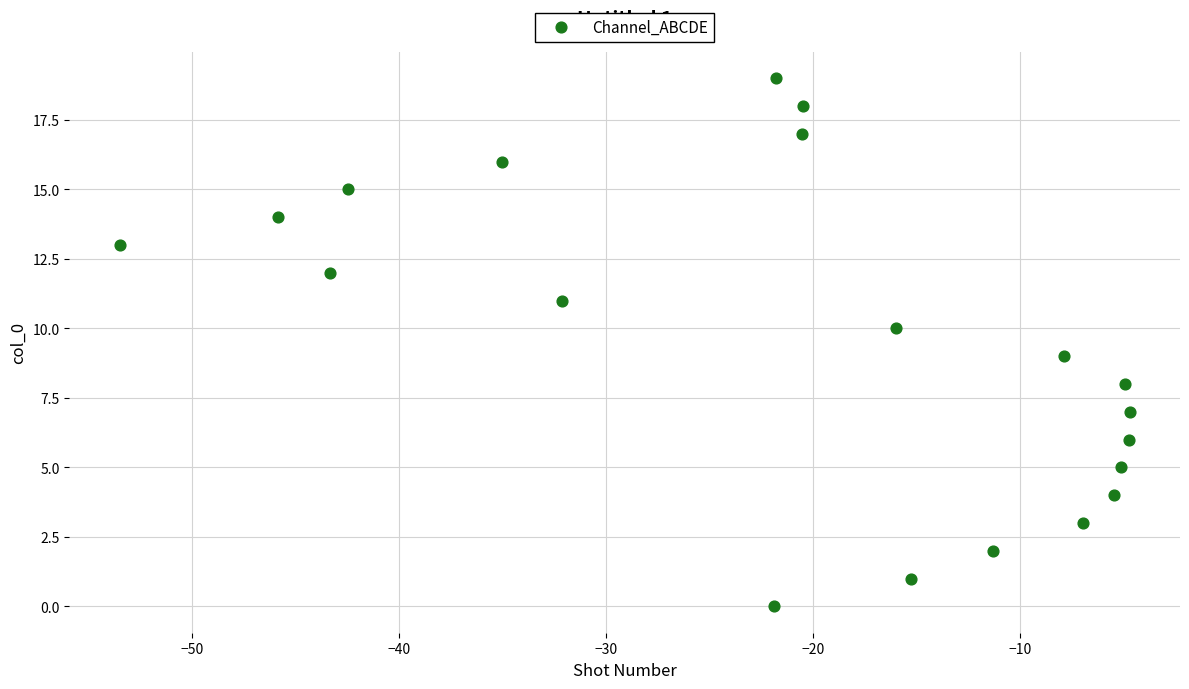

What is the range of Y values (max minus min)?

19